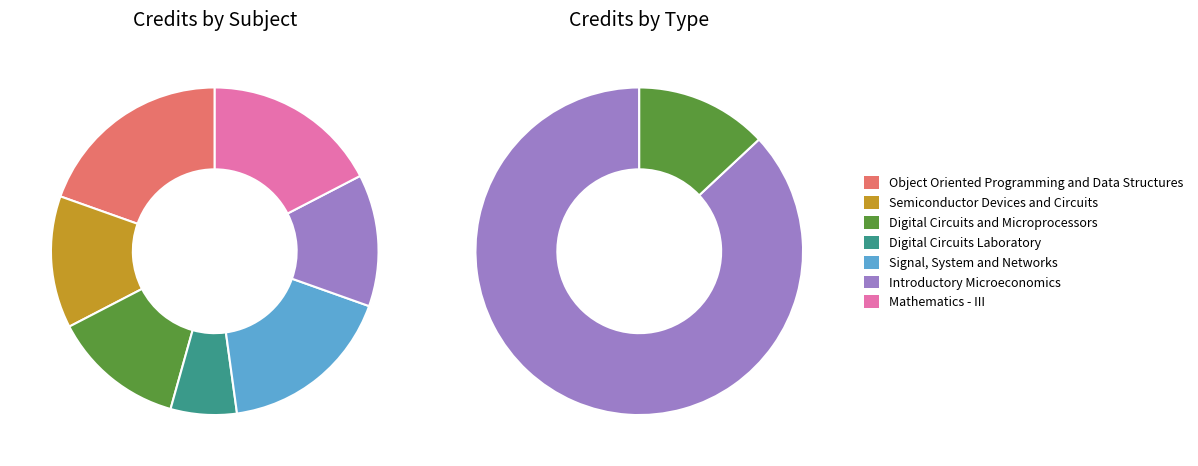

To the nearest percent, what is the combined percentage of Digital Circuits Laboratory and Introductory Microeconomics?

20%